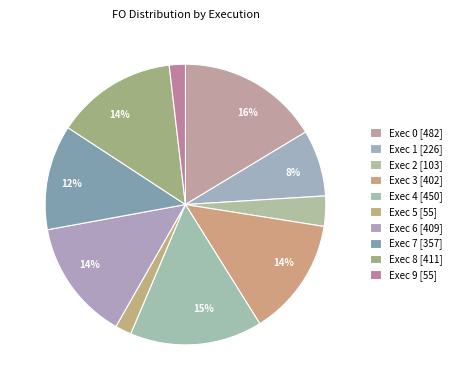

Rank the categories by value from lowest to highest.

Exec 9, Exec 5, Exec 2, Exec 1, Exec 7, Exec 3, Exec 6, Exec 8, Exec 4, Exec 0